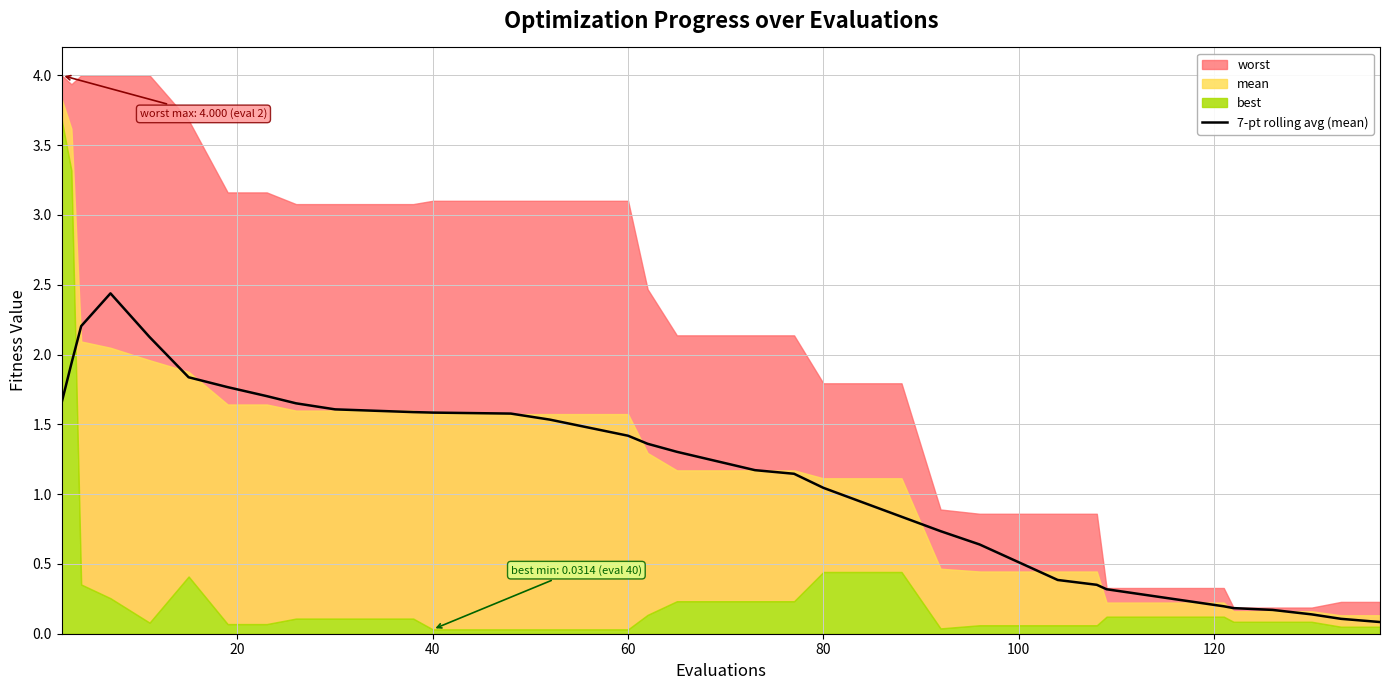

What is the smallest value displayed?

0.1